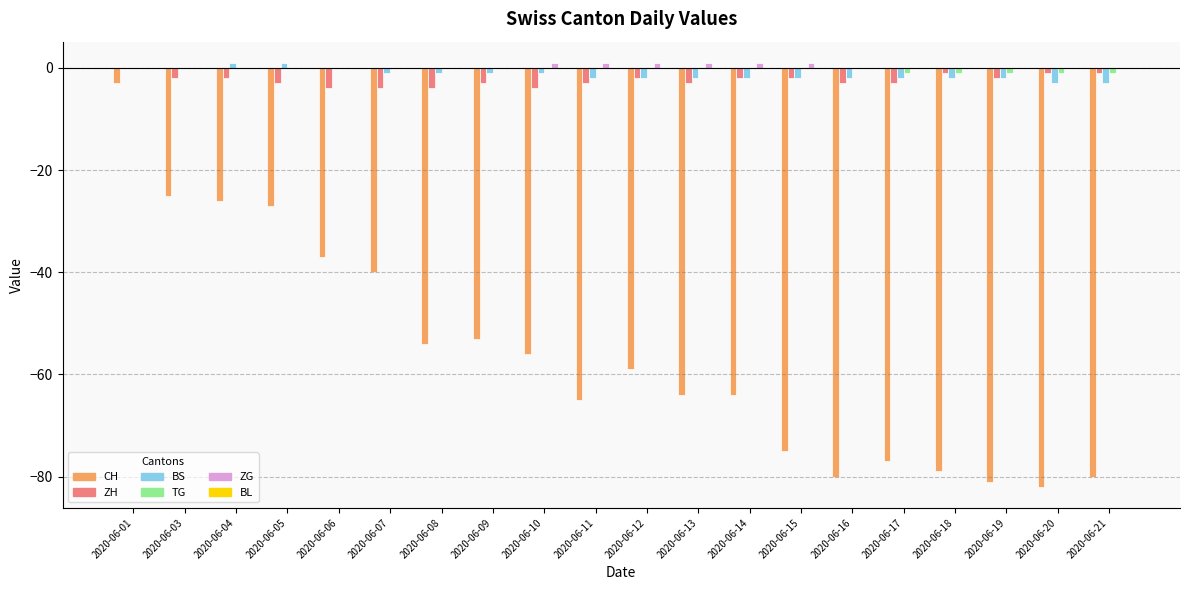

How many data points does each series have?

20